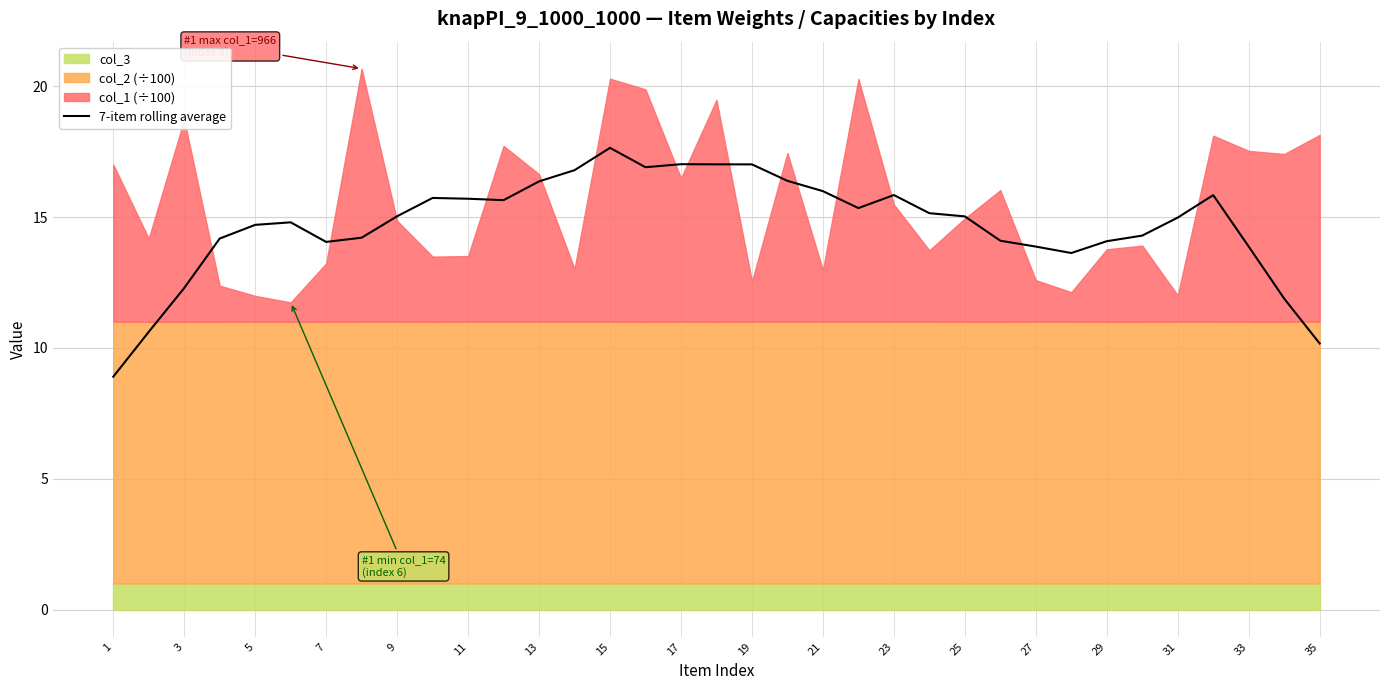

What is the lowest value of the 7-item rolling average series?

8.9